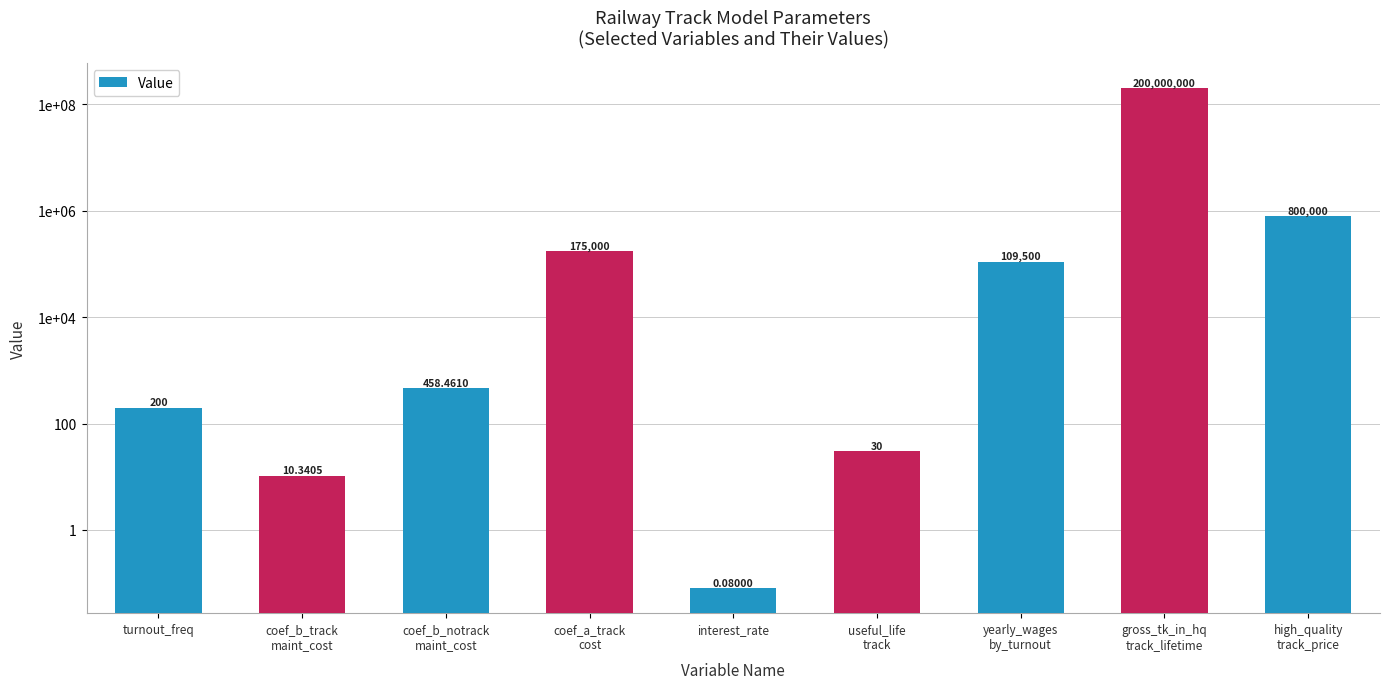

Is it true that the value at turnout_freq is 84.7?

False